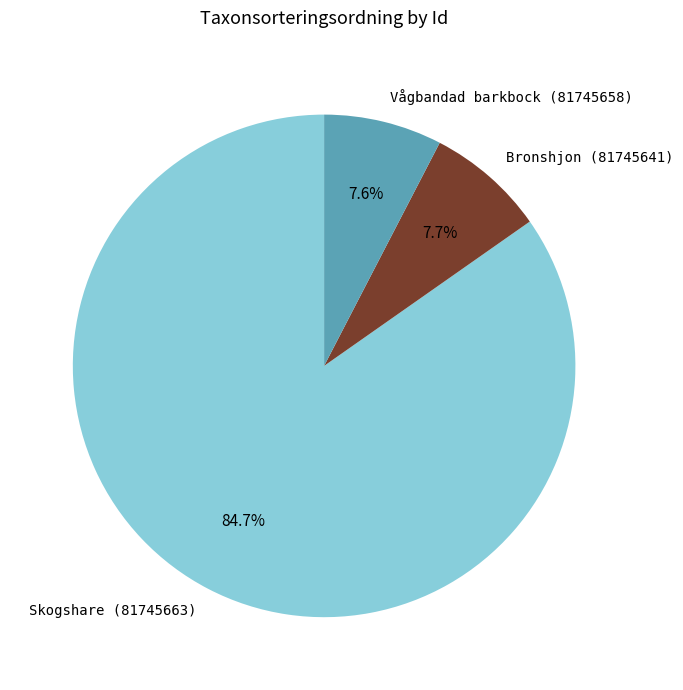

To the nearest percent, what is the difference between the Skogshare (81745663) and Bronshjon (81745641) slice percentages?

77%